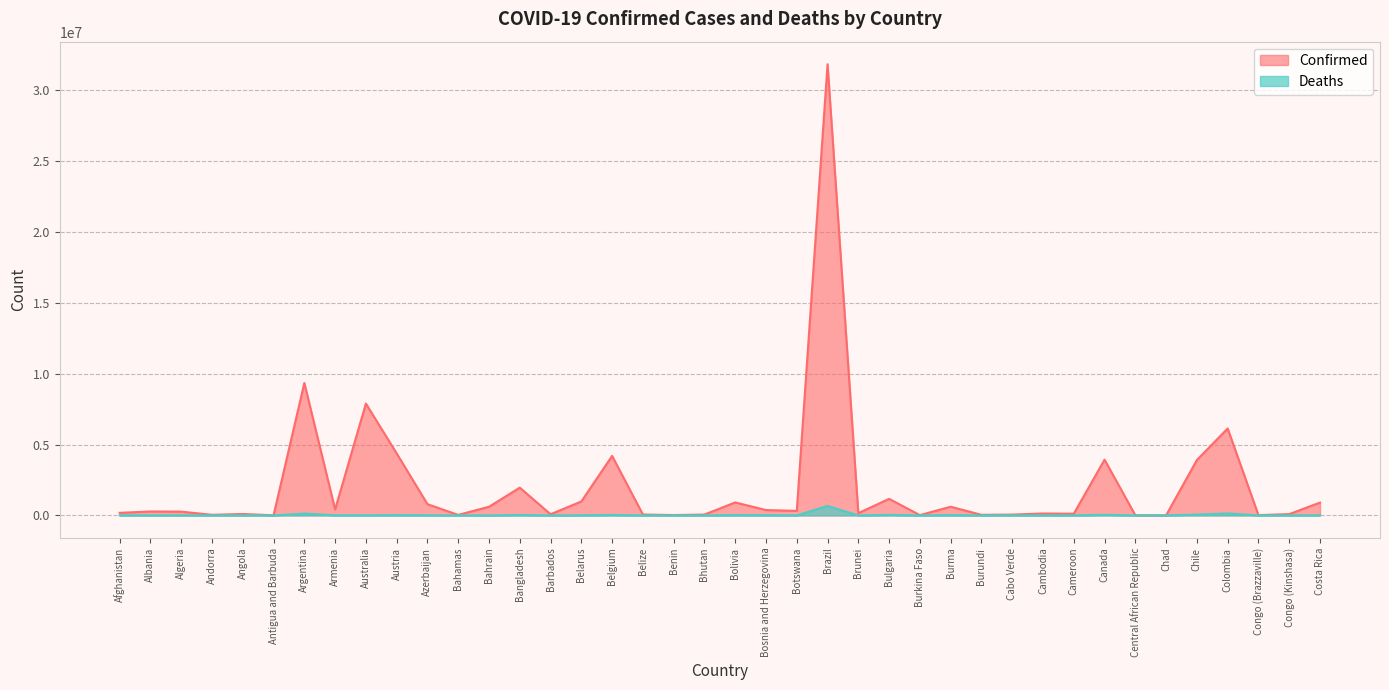

Which category has the highest value in the Confirmed series?

Brazil